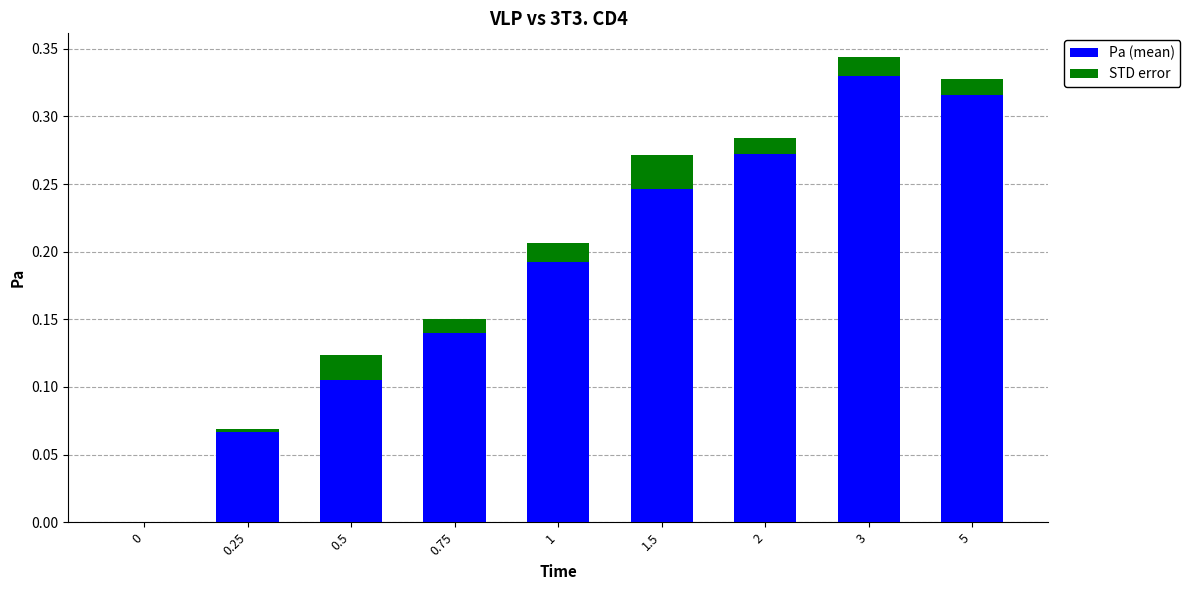

At which category is the sum across all series the highest?

3